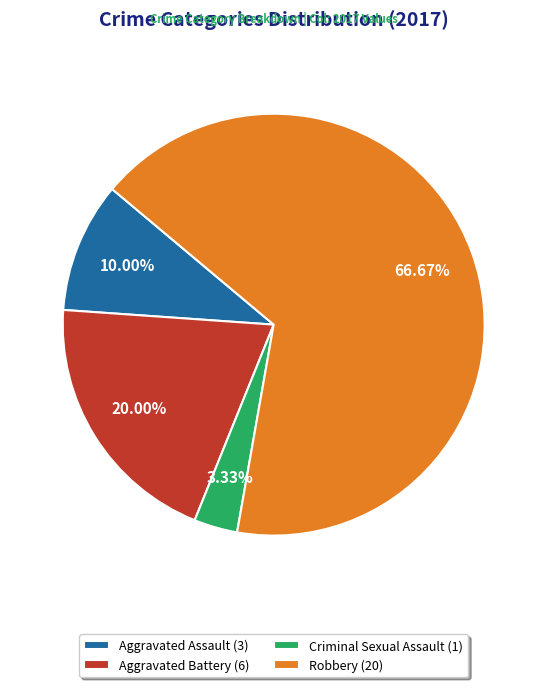

Which slice represents more than half of the pie?

Robbery